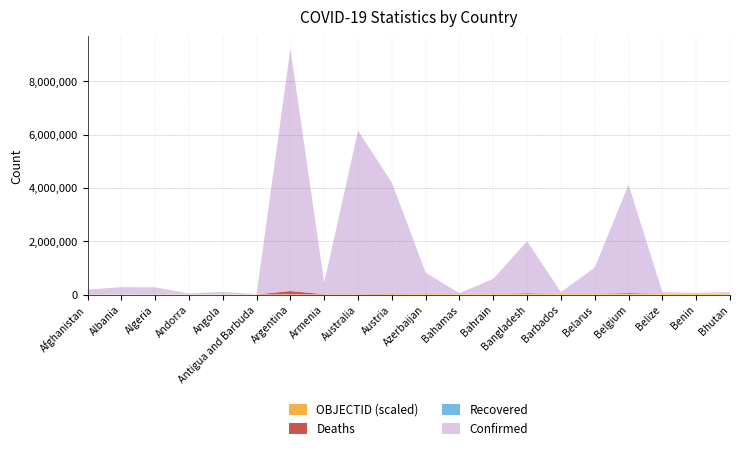

Reading left to right, extract all data points from this chart.

Confirmed: Afghanistan=178905	Albania=275266	Algeria=265786	Andorra=41717	Angola=99287	Antigua and Barbuda=7654	Argentina=9083673	Armenia=422877	Australia=6130748	Austria=4166759	Azerbaijan=792599	Bahamas=33626	Bahrain=570103	Bangladesh=1952747	Barbados=71748	Belarus=981259	Belgium=4071279	Belize=57561	Benin=26952	Bhutan=59422
Deaths: Afghanistan=7684	Albania=3496	Algeria=6875	Andorra=153	Angola=1900	Antigua and Barbuda=137	Argentina=128653	Armenia=8622	Australia=7424	Austria=18222	Azerbaijan=9709	Bahamas=798	Bahrain=1476	Bangladesh=29127	Barbados=401	Belarus=6963	Belgium=31494	Belize=676	Benin=163	Bhutan=21
Recovered: Afghanistan=0	Albania=0	Algeria=0	Andorra=0	Angola=0	Antigua and Barbuda=0	Argentina=0	Armenia=0	Australia=0	Austria=0	Azerbaijan=0	Bahamas=0	Bahrain=0	Bangladesh=0	Barbados=0	Belarus=0	Belgium=0	Belize=0	Benin=0	Bhutan=0
OBJECTID: Afghanistan=1	Albania=2	Algeria=3	Andorra=4	Angola=5	Antigua and Barbuda=7	Argentina=8	Armenia=9	Australia=10	Austria=18	Azerbaijan=19	Bahamas=20	Bahrain=21	Bangladesh=22	Barbados=23	Belarus=24	Belgium=25	Belize=37	Benin=38	Bhutan=39